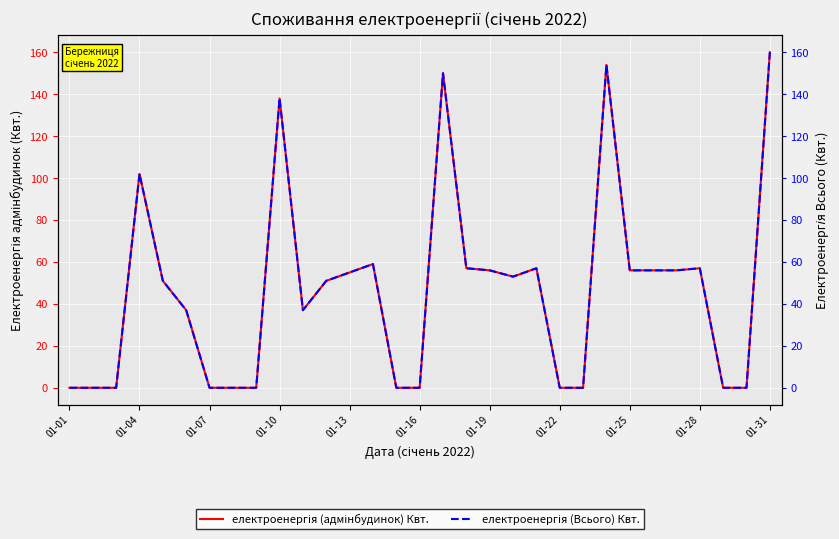

Rank the series at 01-25 from lowest to highest value.

електроенергія (адмінбудинок) Квт., електроенергія (Всього) Квт.